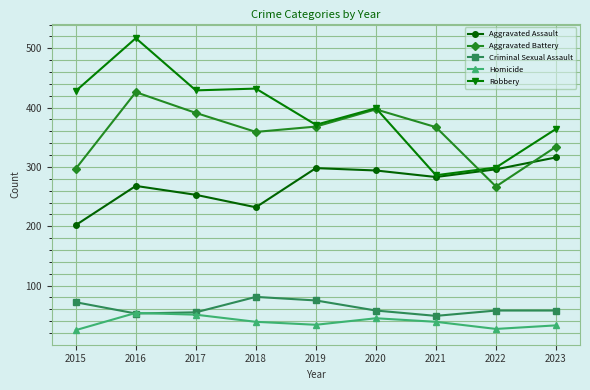

True or false: Homicide has more than 0 points higher than both neighbors.

True